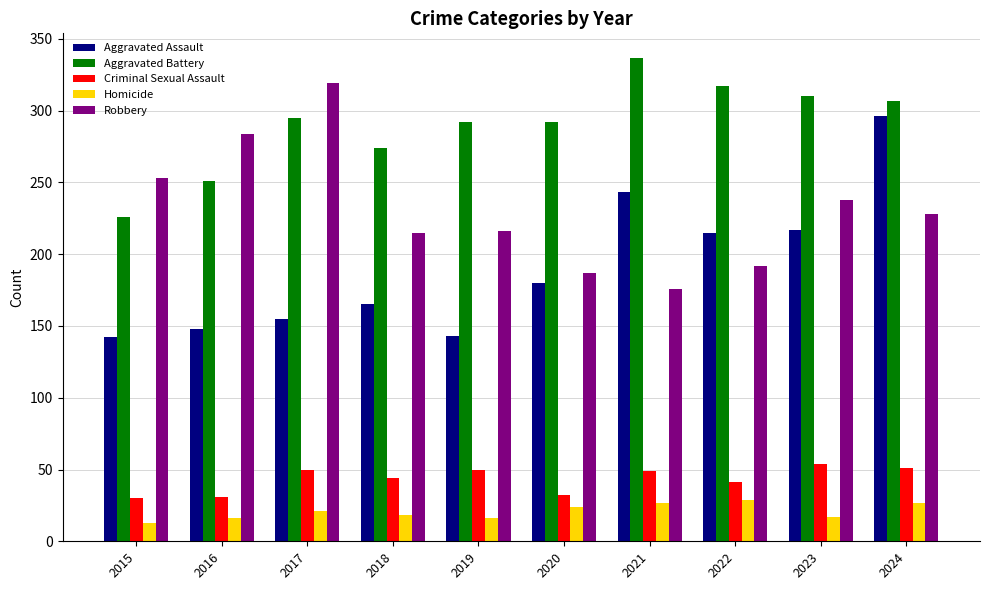

What is the difference between the maximum and minimum values in the Aggravated Battery series?

111